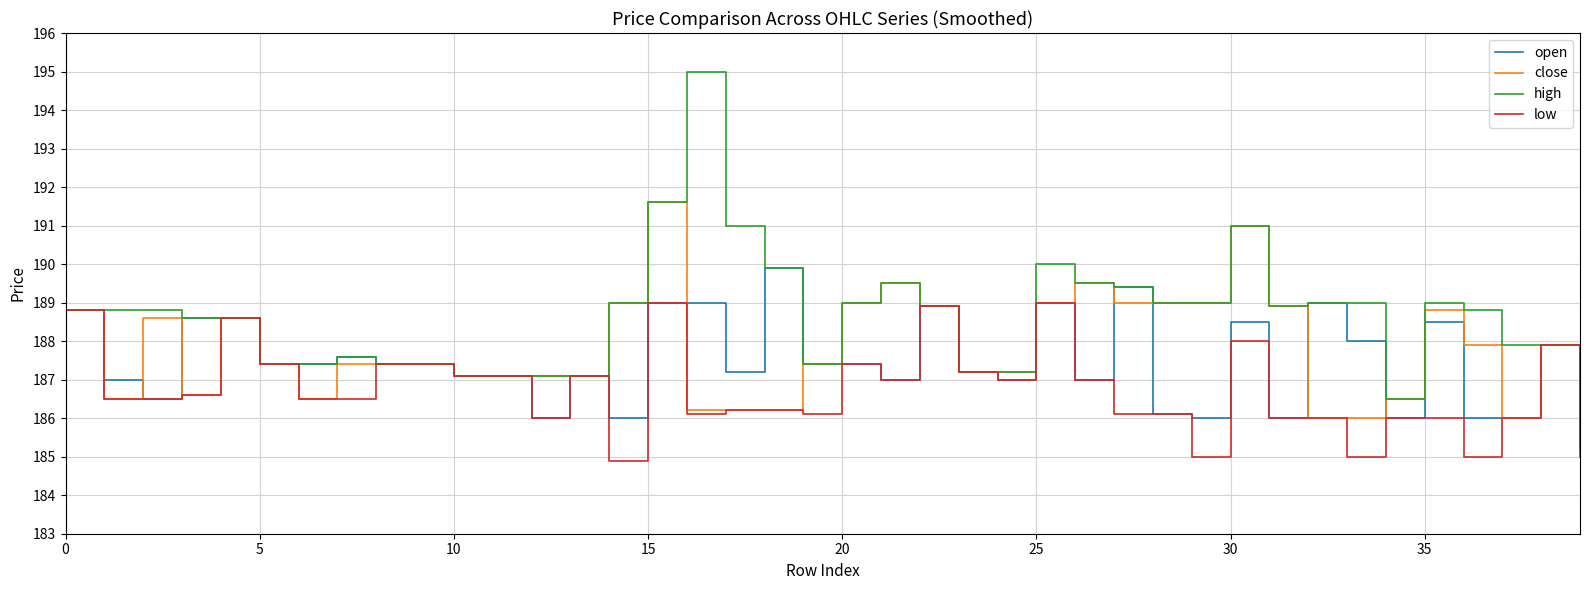

What is the minimum value for open?

185.2